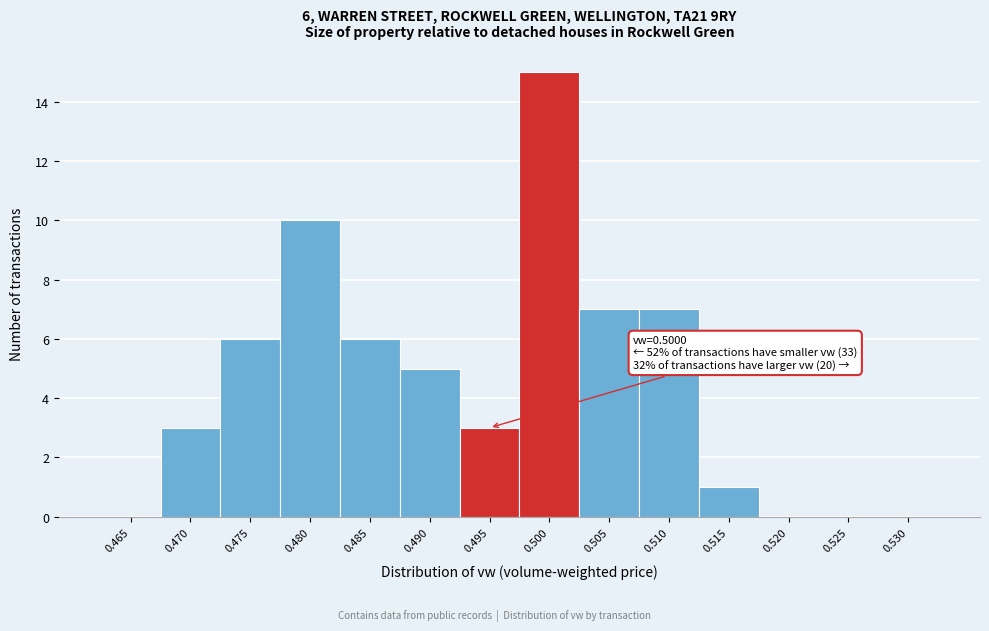

Reading left to right, transcribe all the data shown in this chart.

0.465=0	0.470=3	0.475=6	0.480=10	0.485=6	0.490=5	0.495=3	0.500=15	0.505=7	0.510=7	0.515=1	0.520=0	0.525=0	0.530=0